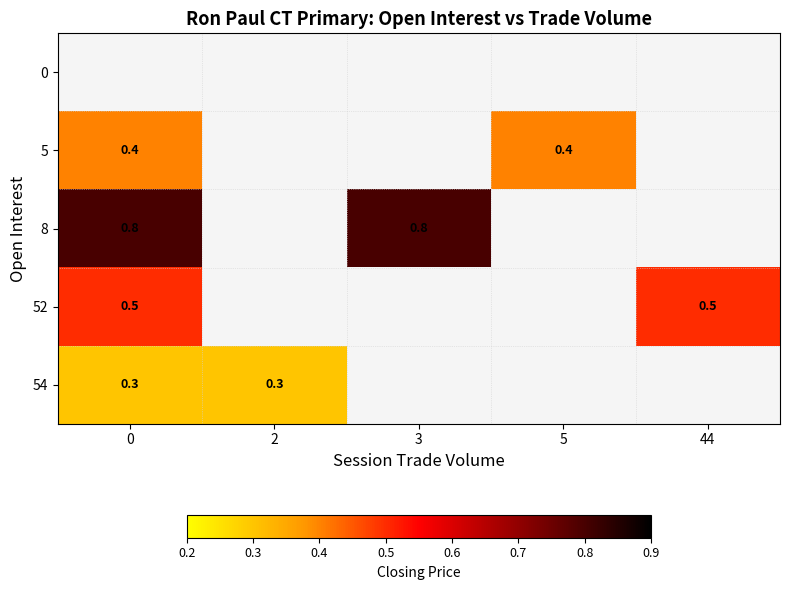

The value of 5 at 0 is 0.4. True or false?

True